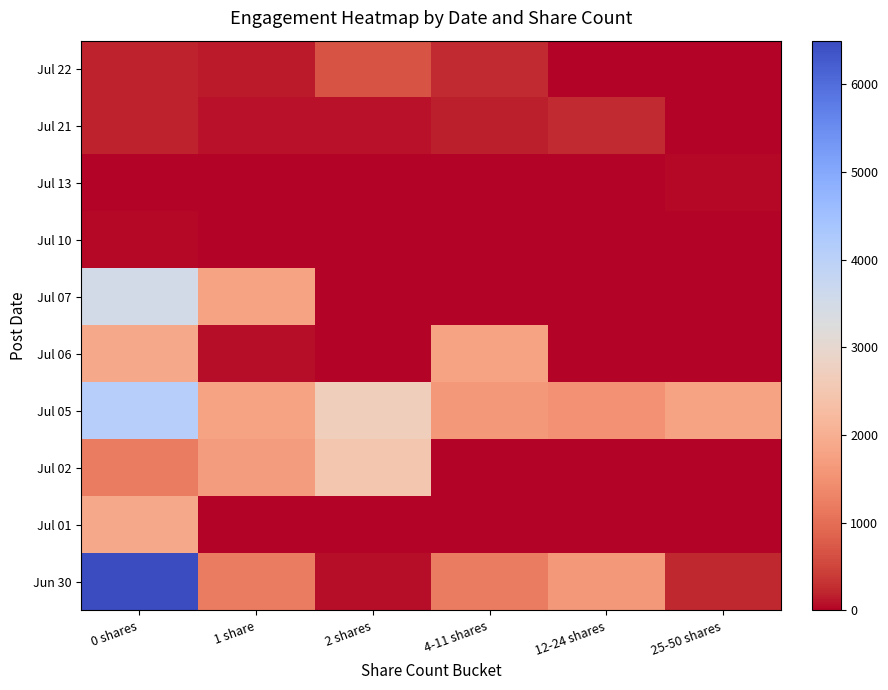

What is the total value across all series at 1 share?

6802